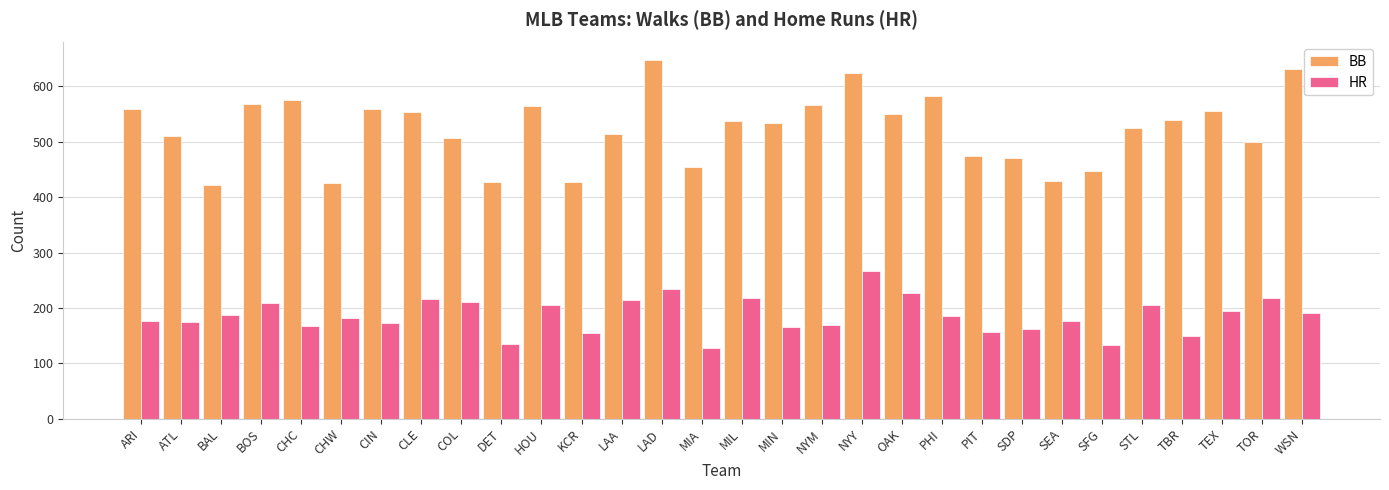

The value of HR at ATL is 296. True or false?

False